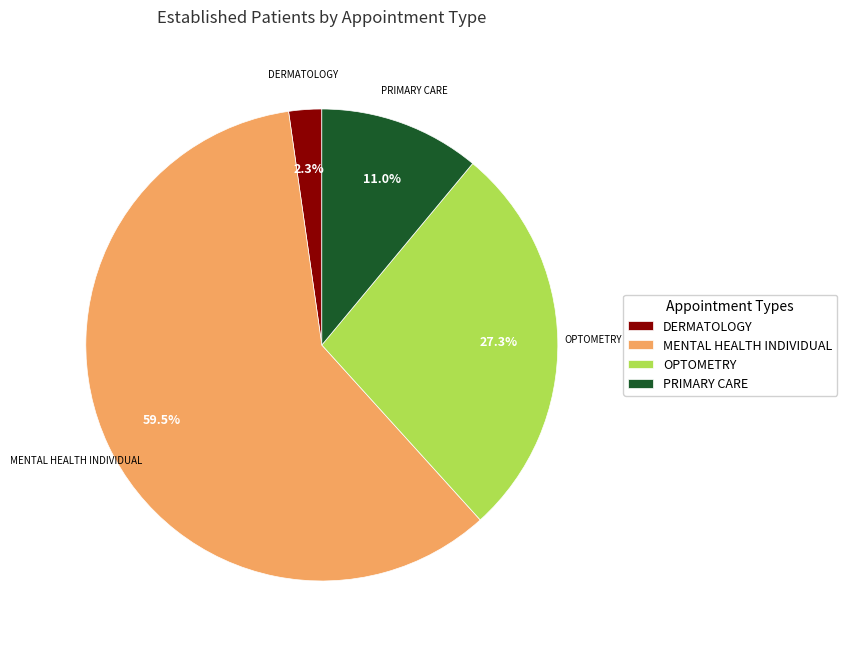

What percentage is NOT represented by DERMATOLOGY?

97.7%